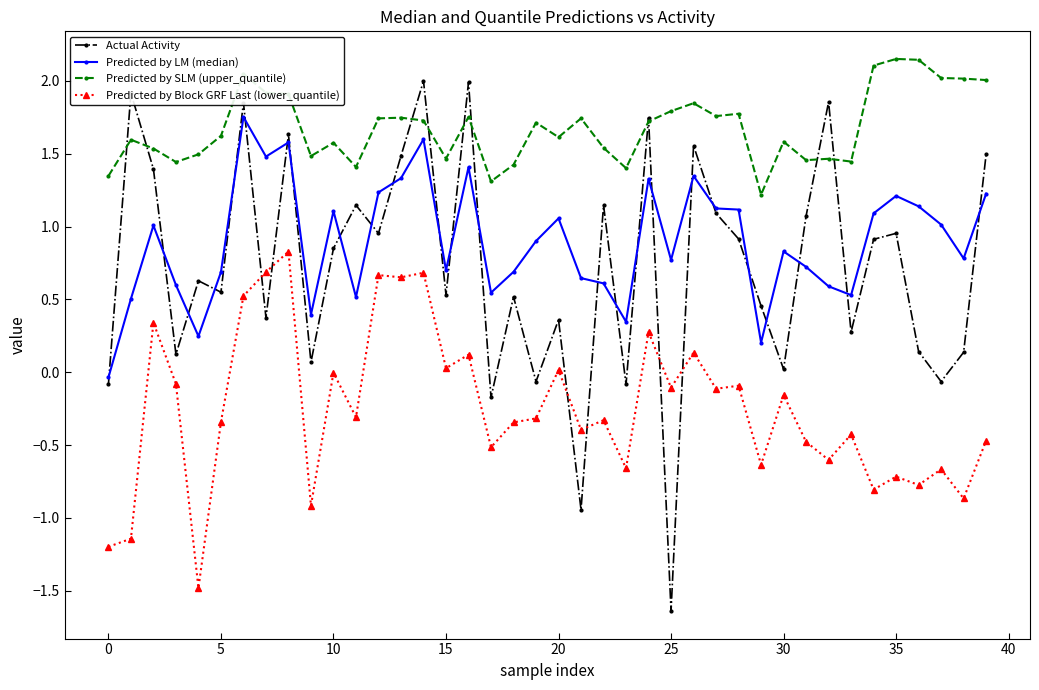

What is the maximum value for Predicted by Block GRF Last (lower_quantile)?

0.8